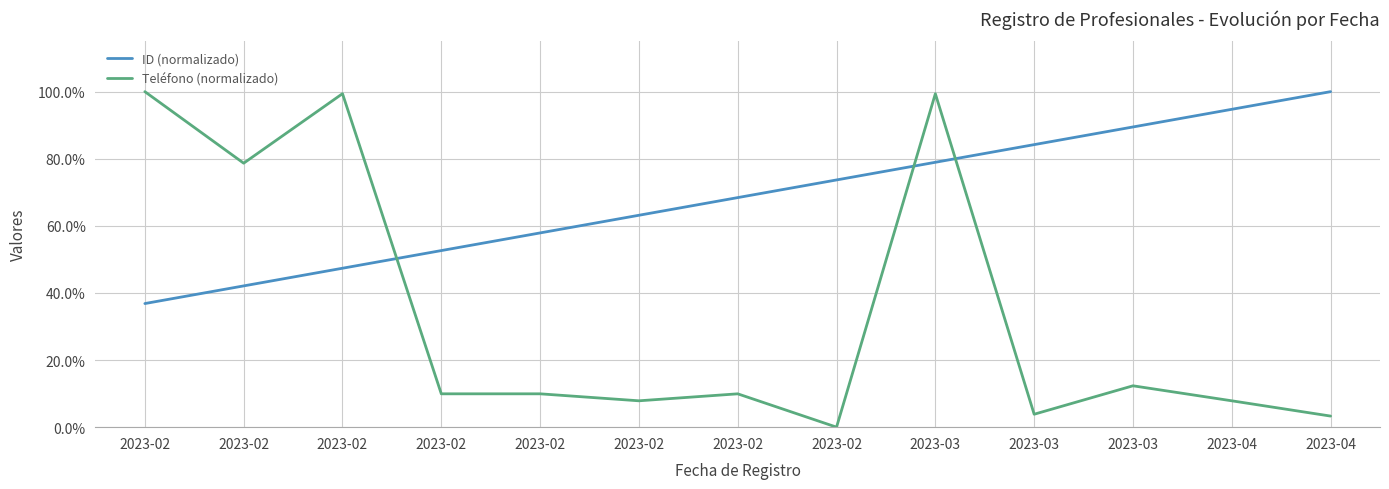

What is the difference between the maximum and minimum values in the Teléfono (normalizado) series?

100.0